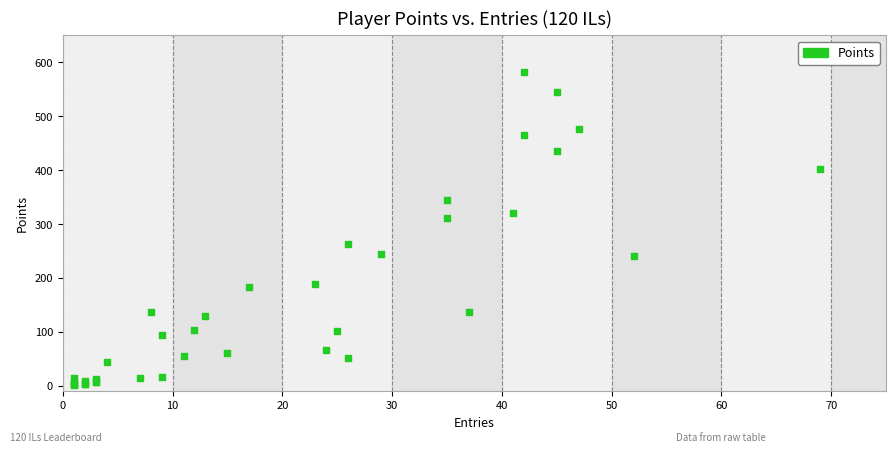

What Y value in the scatter plot is closest to 292?

312